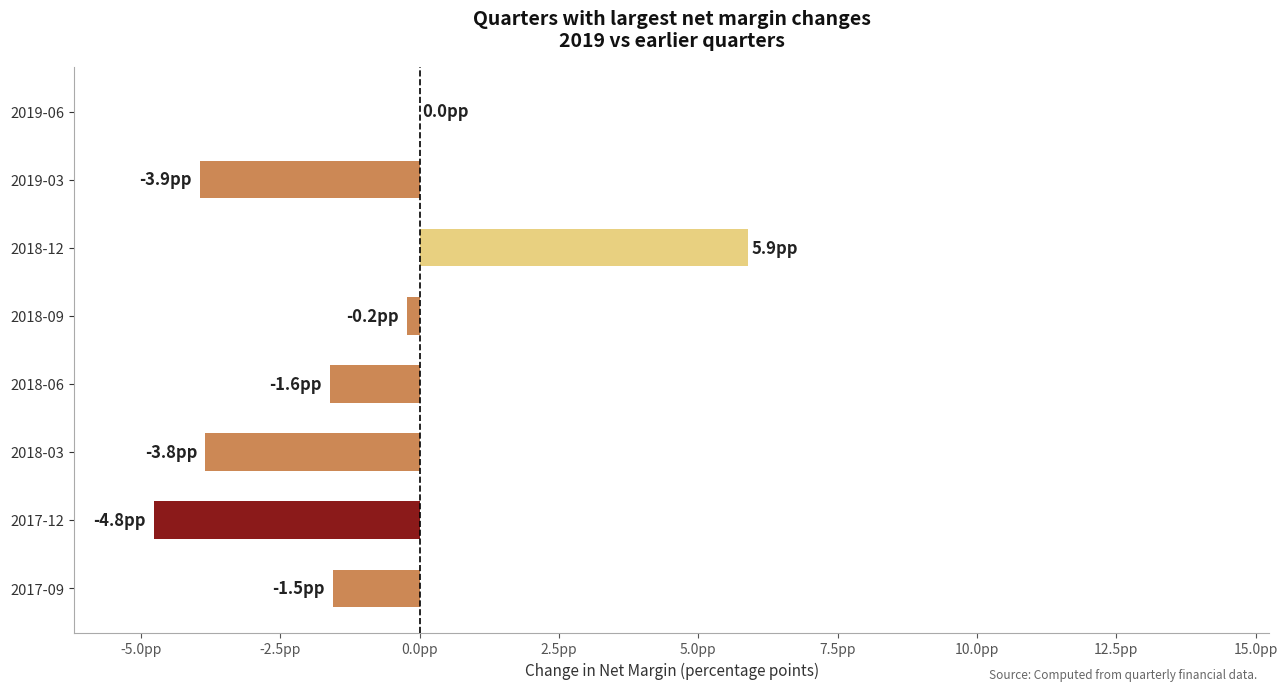

How many values exceed -1?

3